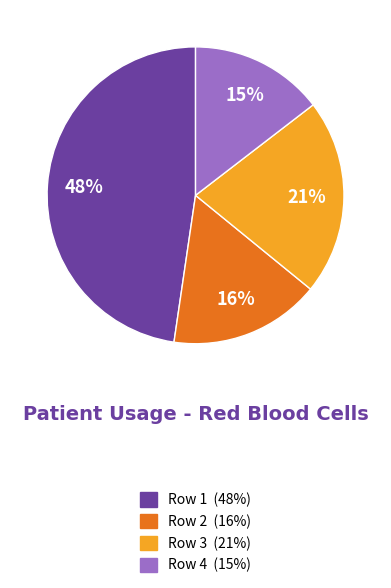

Do Row 1 and Row 3 together represent more than half of the pie?

Yes